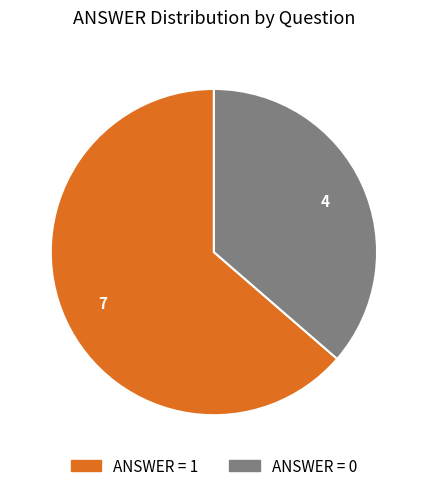

Is there a majority slice in this chart?

Yes